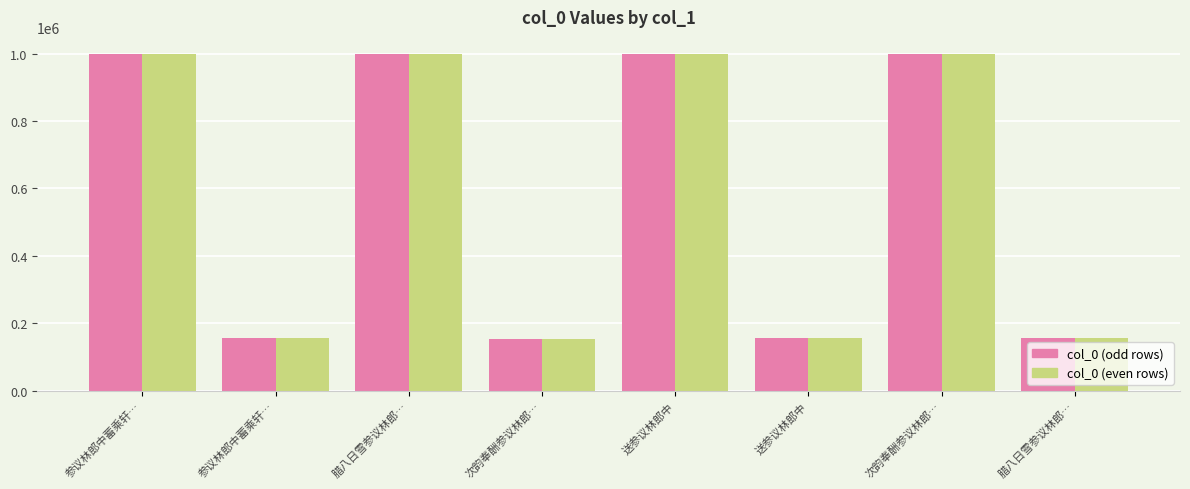

List the labels in order of value, largest first.

送参议林郎中, 参议林郎中蓄乘轩君向来止有其一今日见之乃有嘉偶因得小诗, 腊八日雪参议林郎中有诗因次韵, 次韵奉酬参议林郎中见贻之作, 送参议林郎中, 腊八日雪参议林郎中有诗因次韵, 参议林郎中蓄乘轩君向来止有其一今日见之乃, 次韵奉酬参议林郎中见贻之作